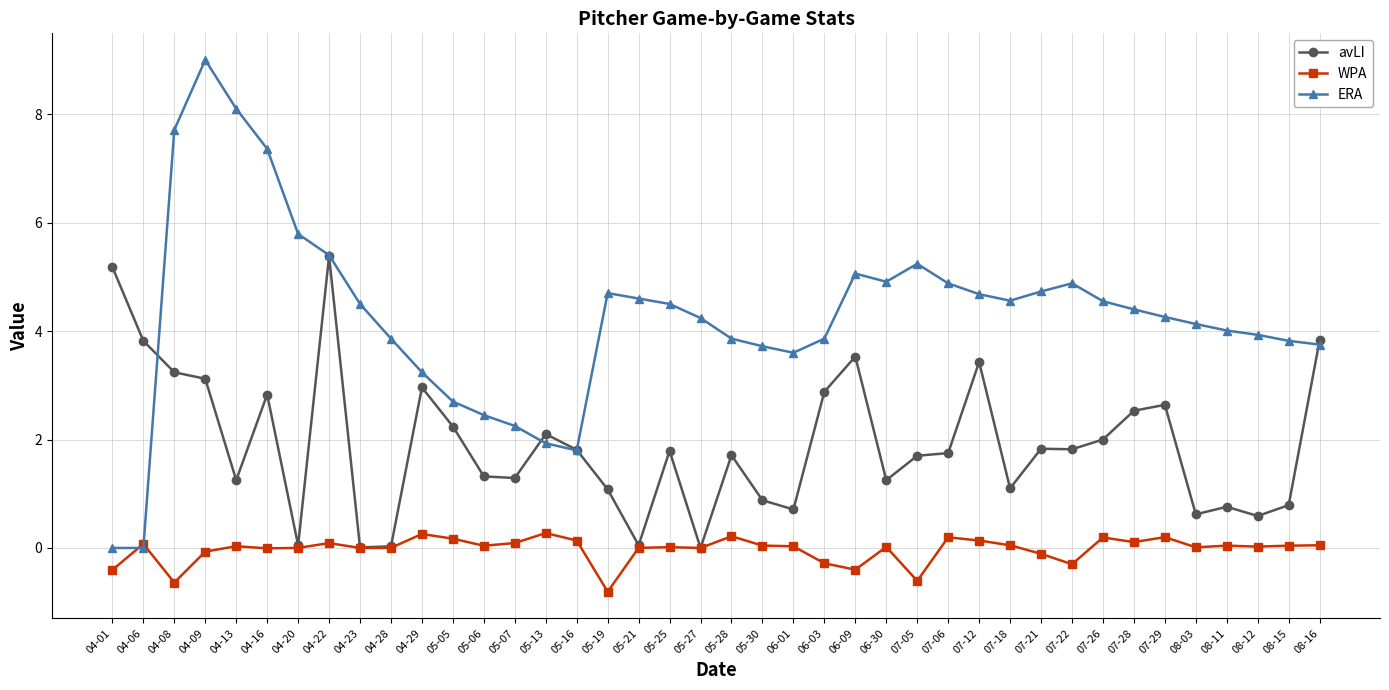

Count the number of data series in this chart.

3